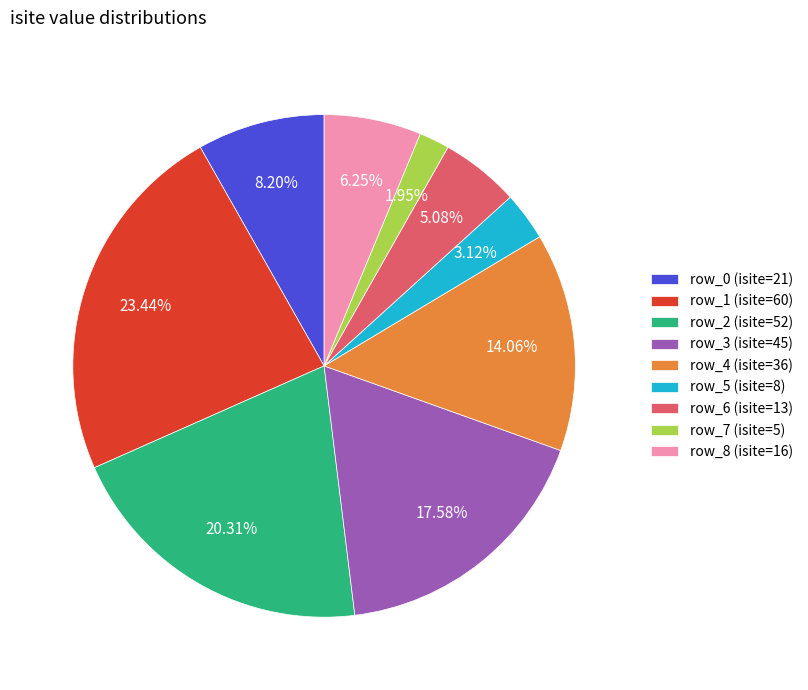

To the nearest percent, what percentage of the pie is row_8?

6%